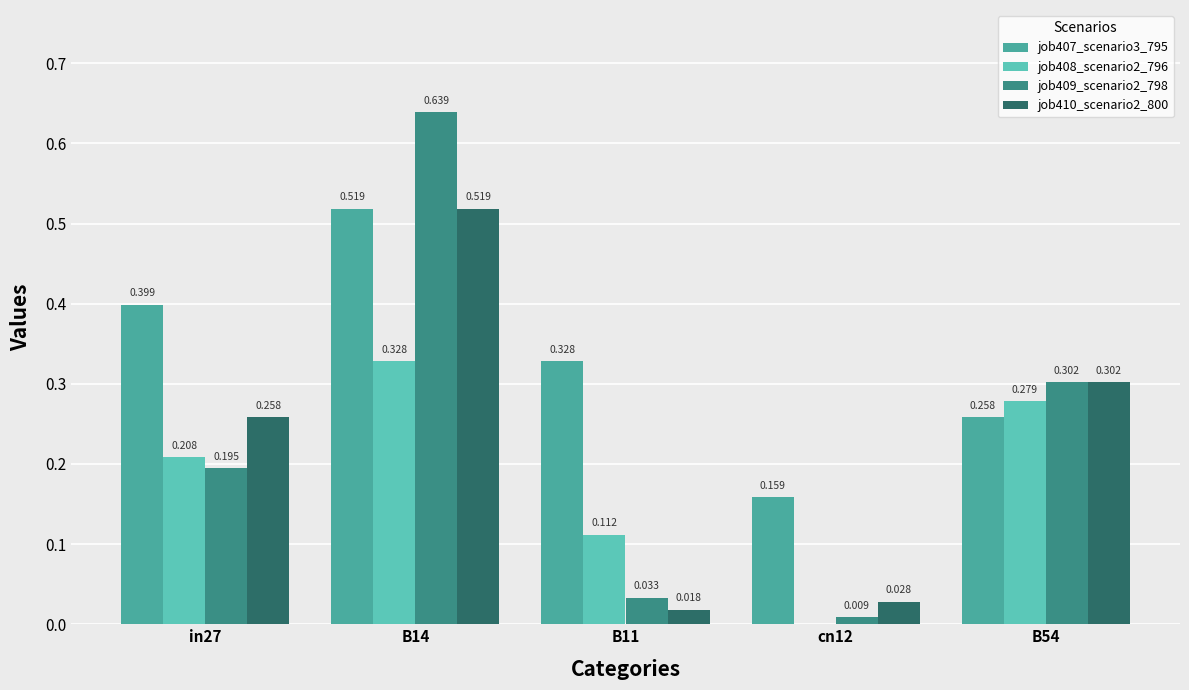

What is the total value across all series at B54?

1.1